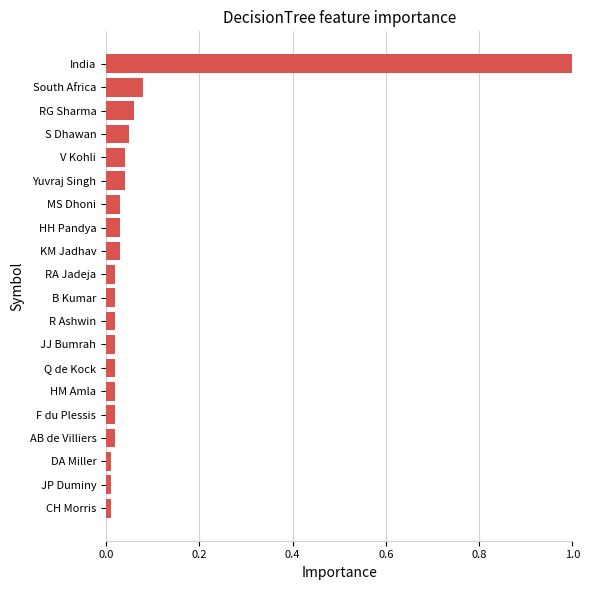

Does the chart contain any negative values?

No